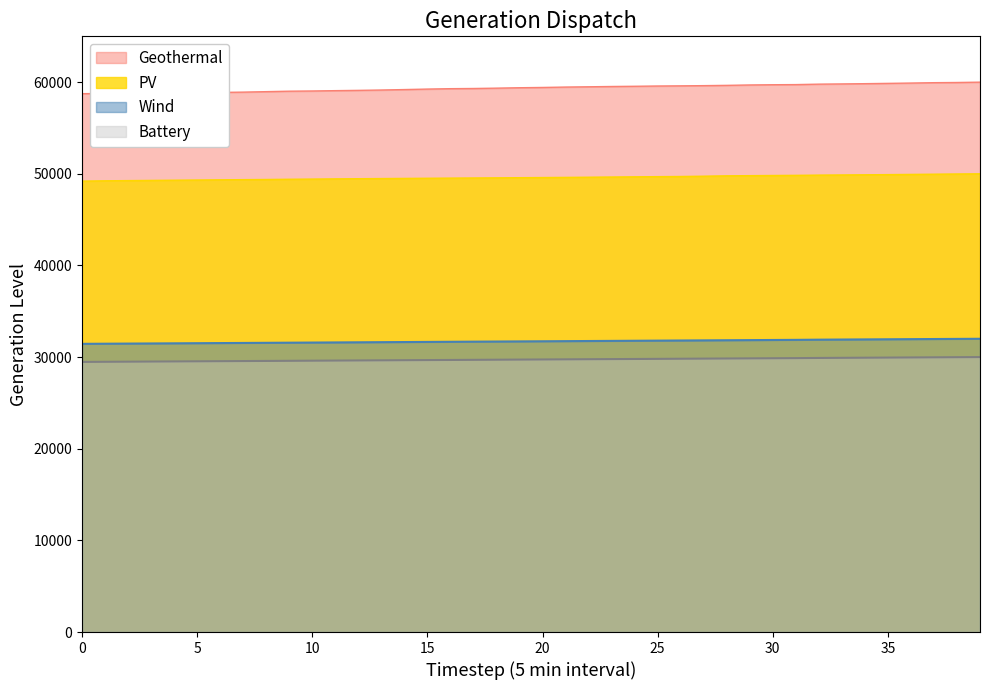

What are all the series names shown in the legend?

Geothermal, PV, Wind, Battery